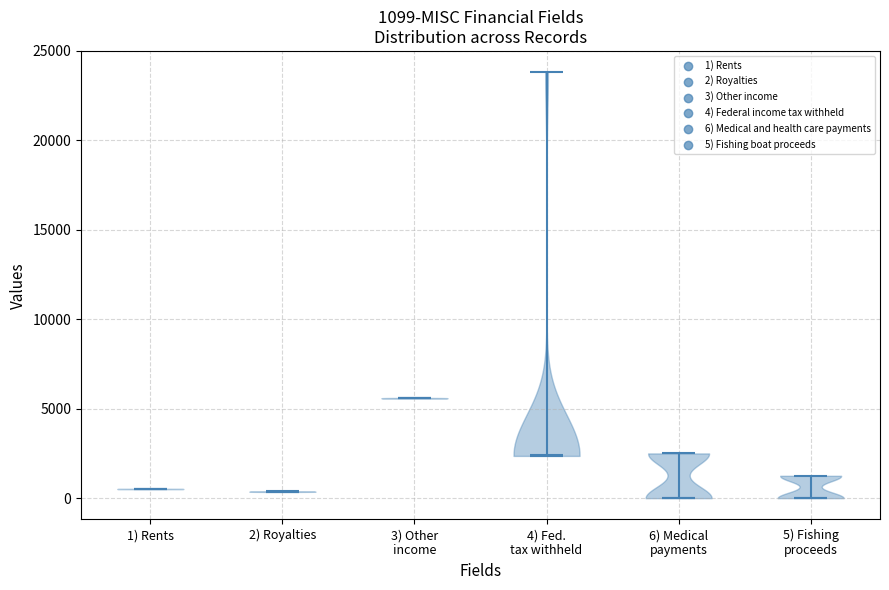

Which violin has the highest median line?

3) Other income